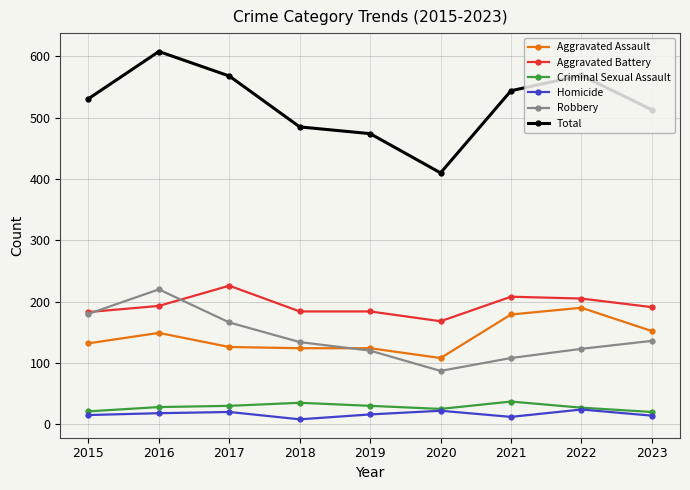

True or false: Robbery and Total cross at least once.

False